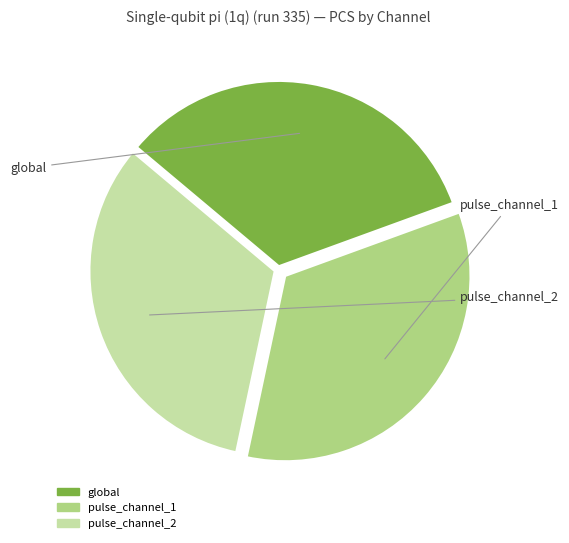

Between global and pulse_channel_1, which is larger?

pulse_channel_1